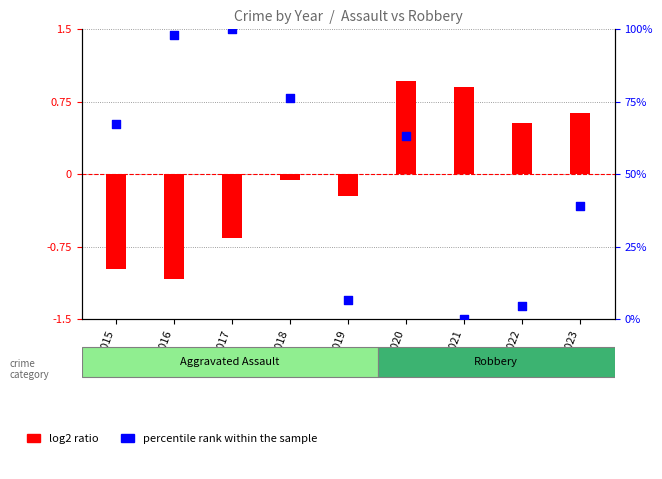

What is the change in value from 2015 to 2016?

+30.4